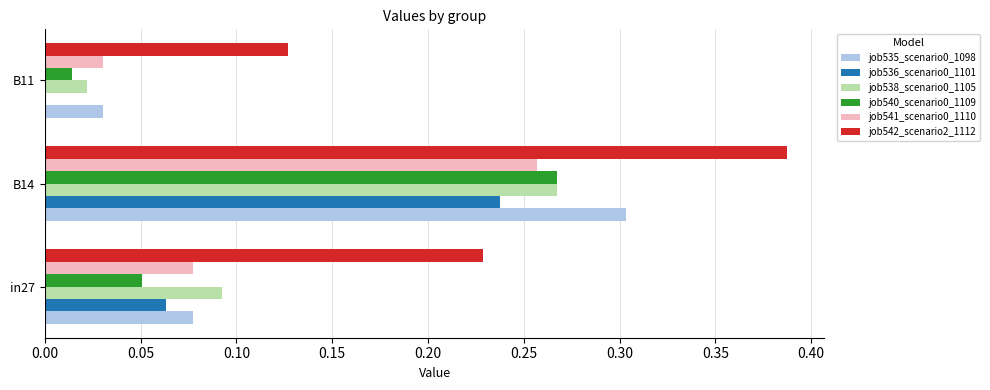

How many data points does each series have?

3